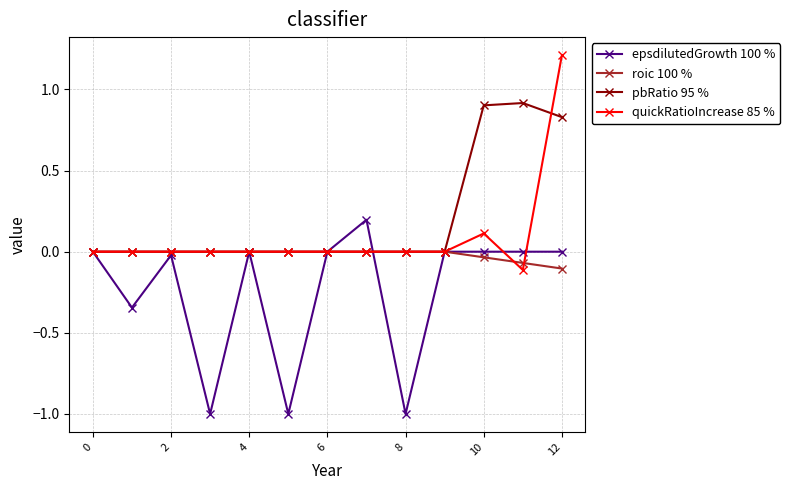

List the series in order of their peak value, highest first.

quickRatioIncrease 85 %, pbRatio 95 %, epsdilutedGrowth 100 %, roic 100 %